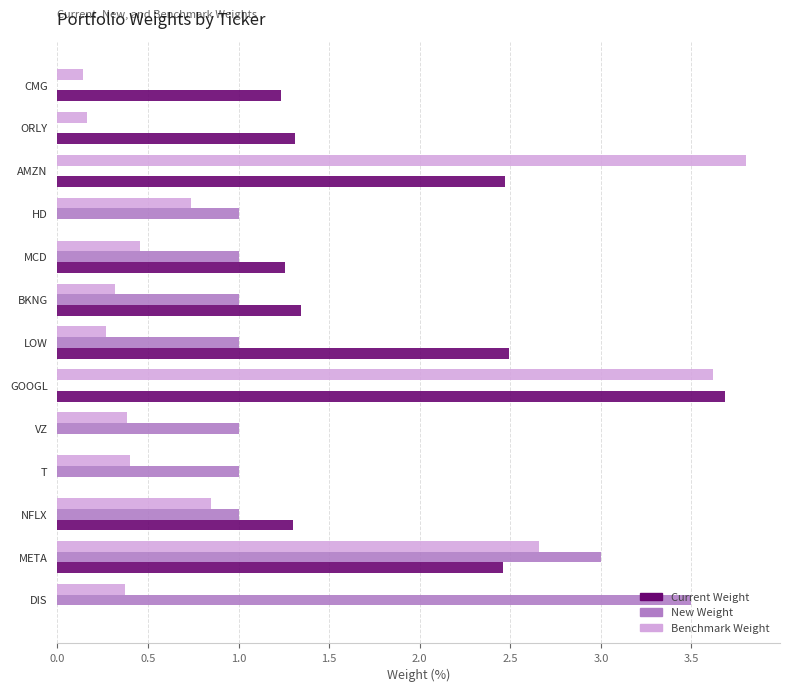

Which label corresponds to the largest value in the chart?

AMZN